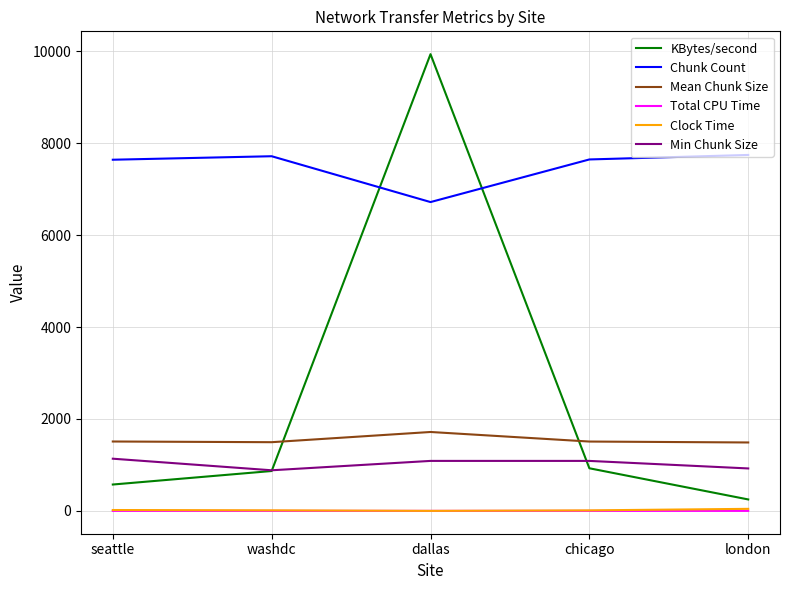

Where is the first local maximum for KBytes/second?

dallas